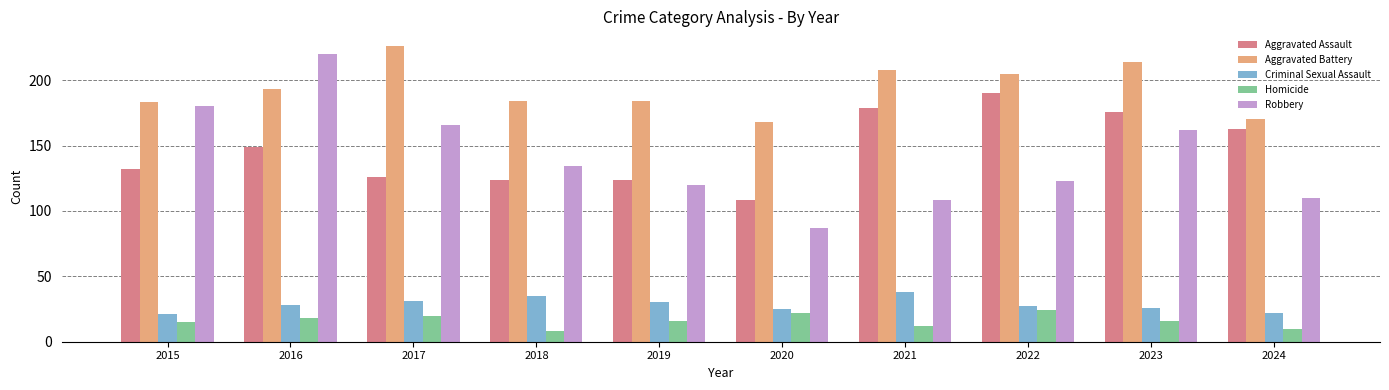

What are all the series names shown in the legend?

Aggravated Assault, Aggravated Battery, Criminal Sexual Assault, Homicide, Robbery